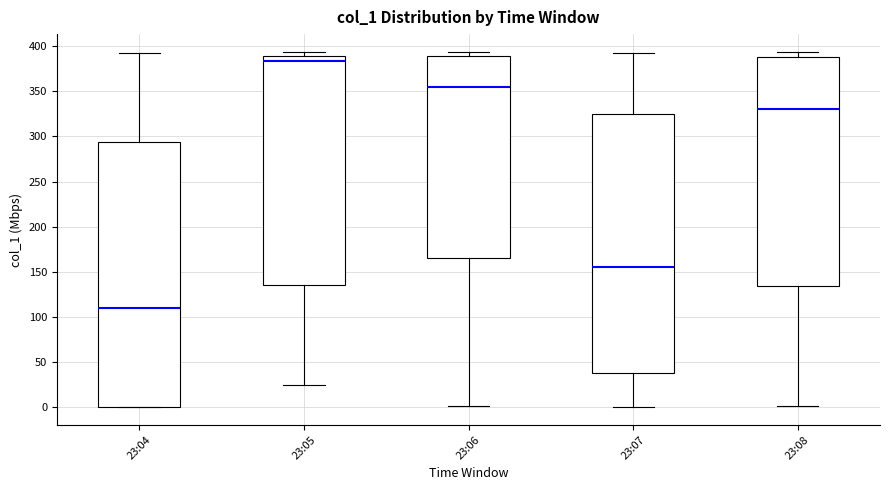

Which box is the tallest, from its lower edge to its upper edge?

23:04